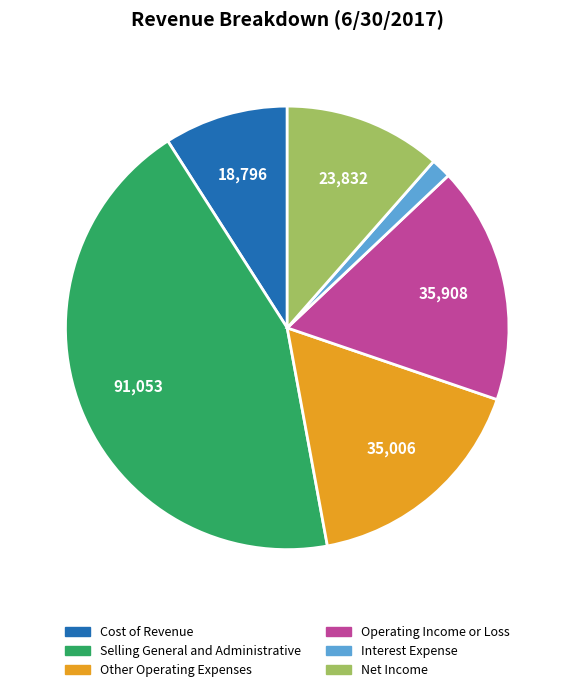

Is it true that Cost of Revenue is 4% of the pie?

False